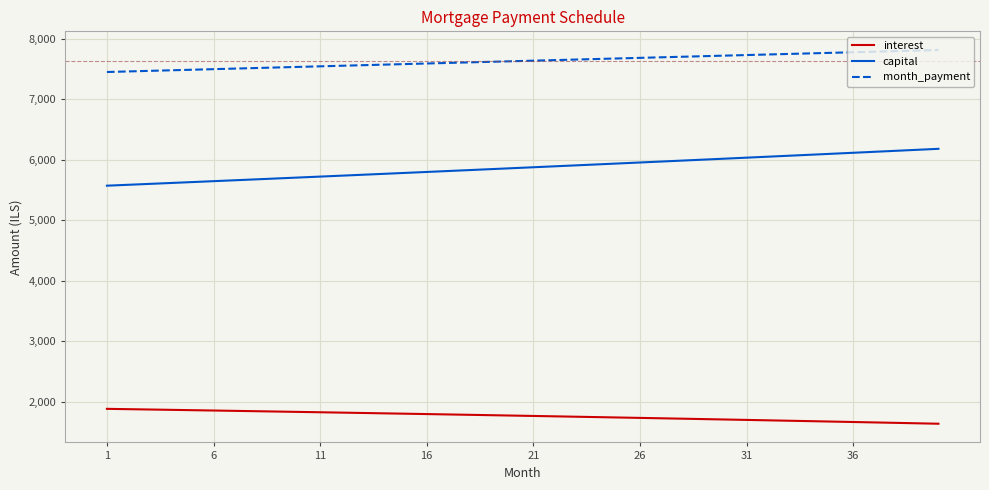

Rank the series by their average value, from lowest to highest.

interest, capital, month_payment